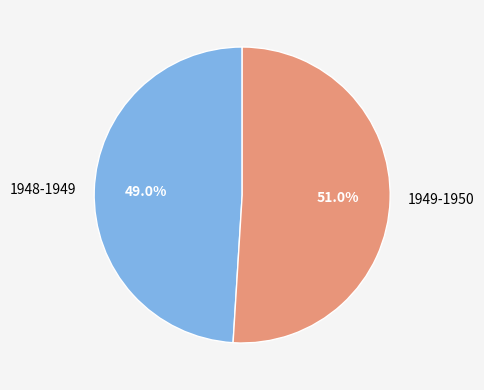

How many slices are in this pie chart?

2